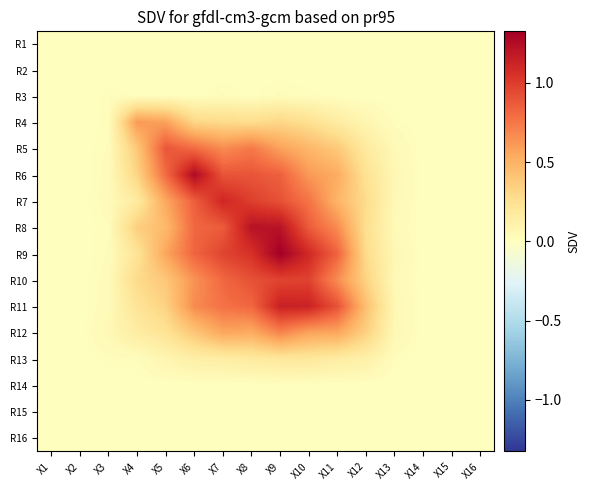

Between X4 and X8, which is larger?

X4